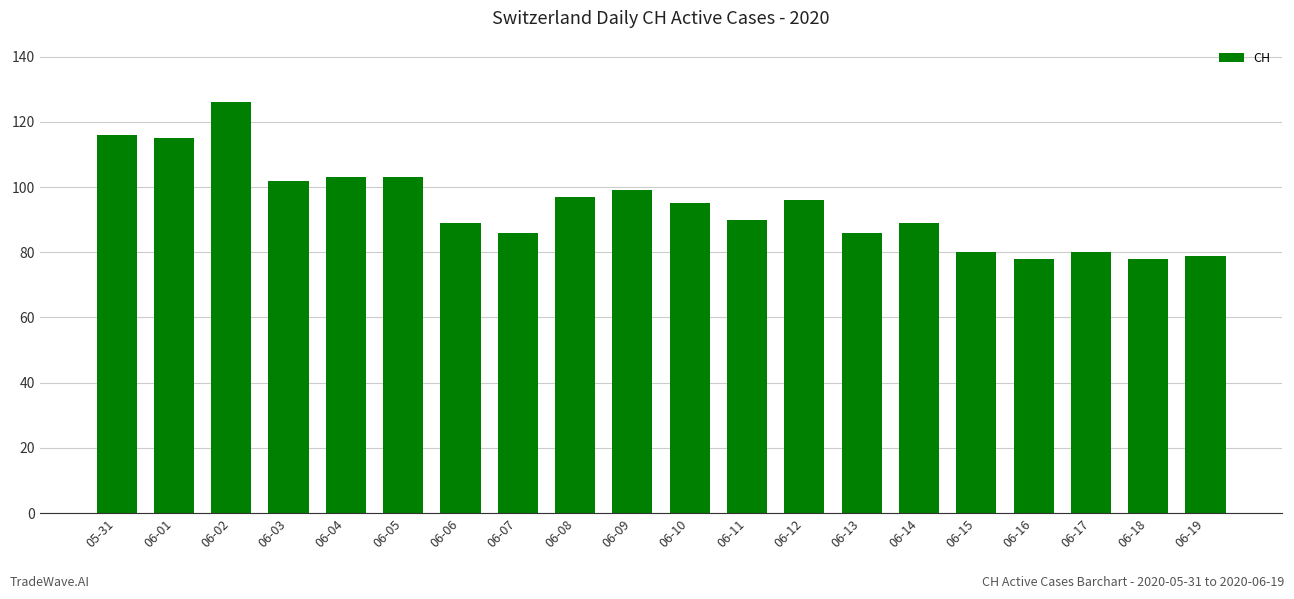

Does the chart contain stacked bars?

No